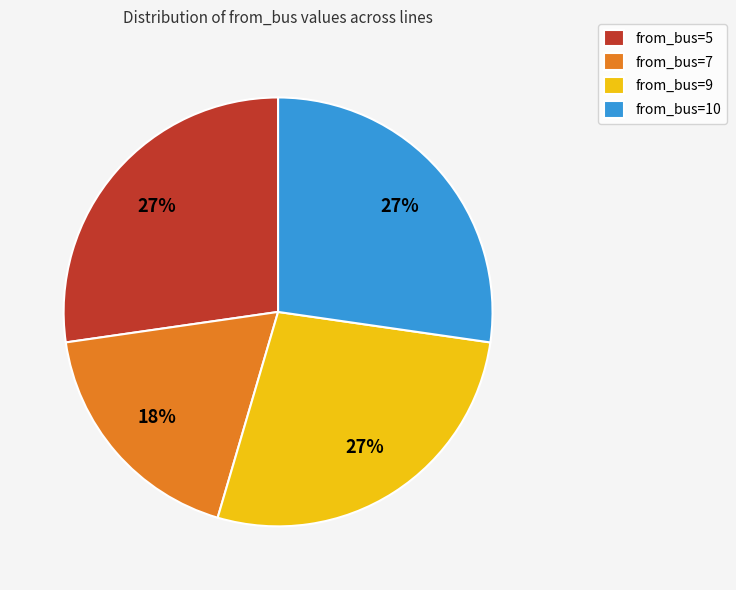

To the nearest percent, what is the combined percentage of from_bus=5 and from_bus=9?

55%